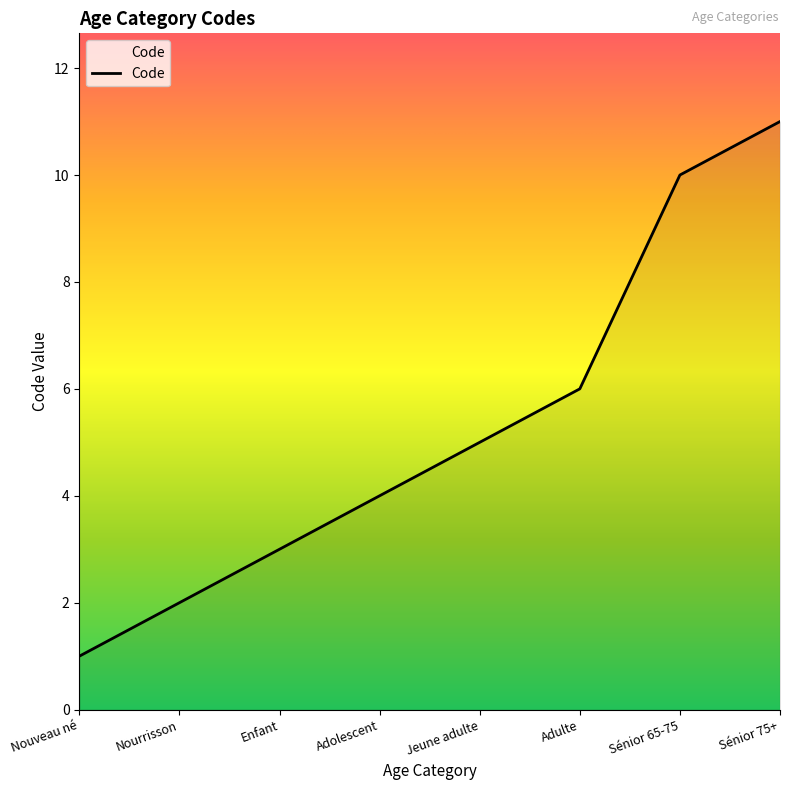

What is the maximum value shown in the chart?

11